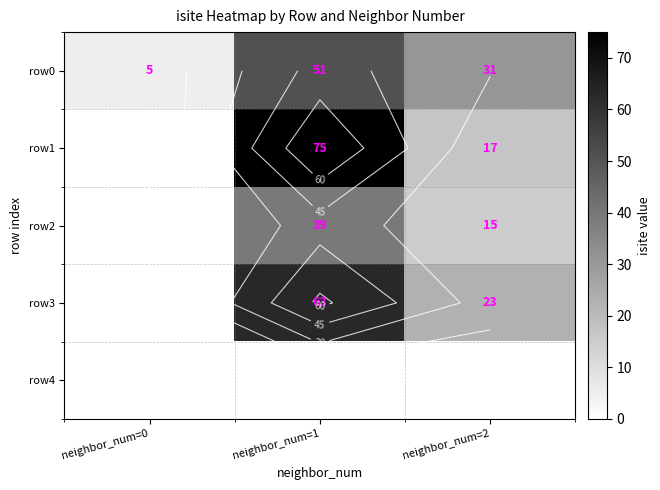

Is it true that row2 equals 39 at neighbor_num=1?

True